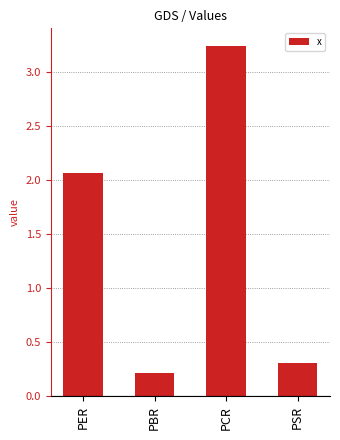

What is the sum of all values?

5.8